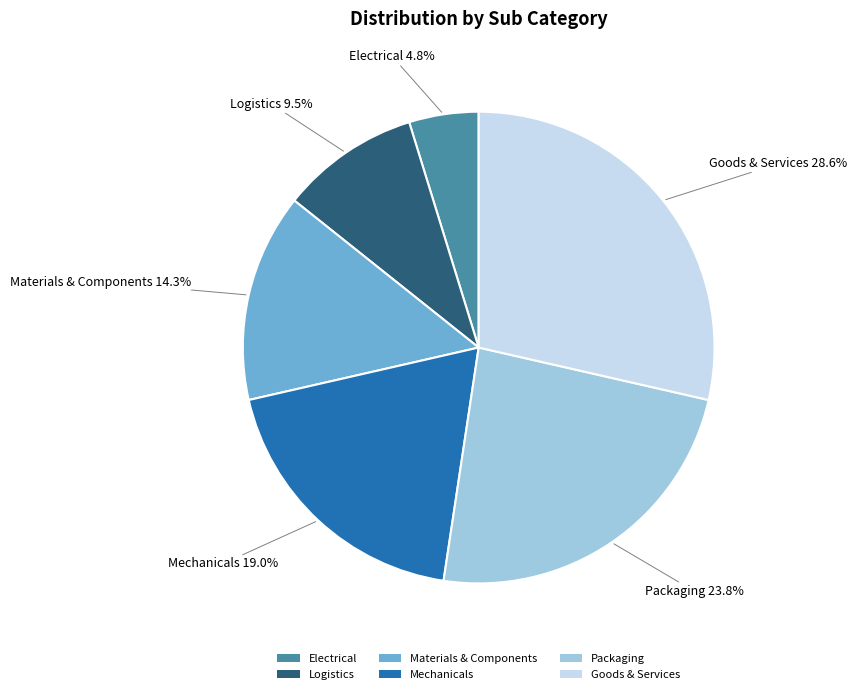

Rank the categories by value from lowest to highest.

Electrical, Logistics, Materials & Components, Mechanicals, Packaging, Goods & Services